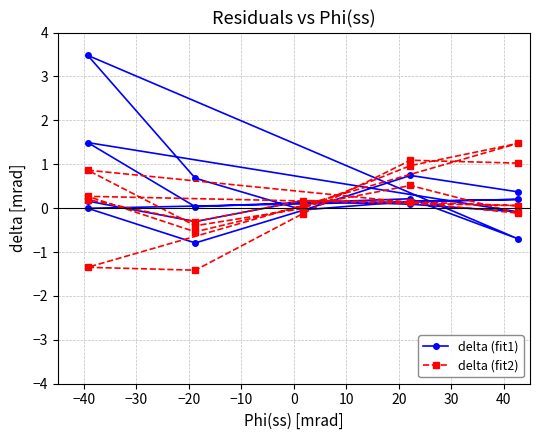

Where do delta (fit1) and delta (fit2) first cross each other?

−40 and −30